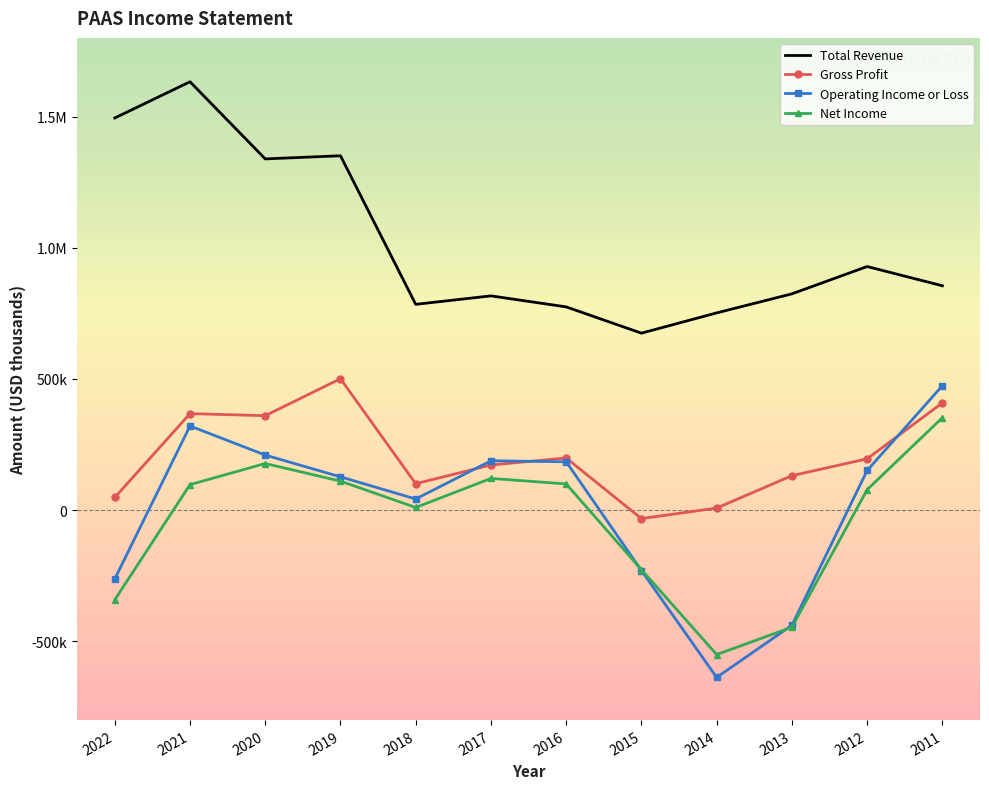

How many negative values does the Net Income series have?

4